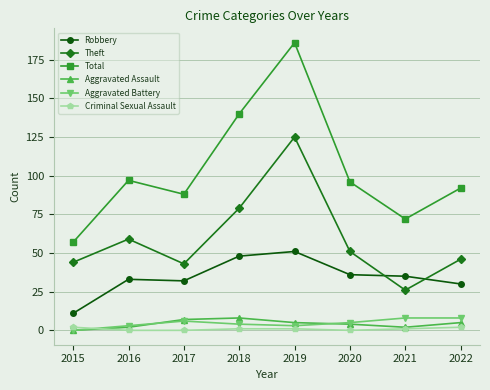

What are all the series names shown in the legend?

Robbery, Theft, Total, Aggravated Assault, Aggravated Battery, Criminal Sexual Assault